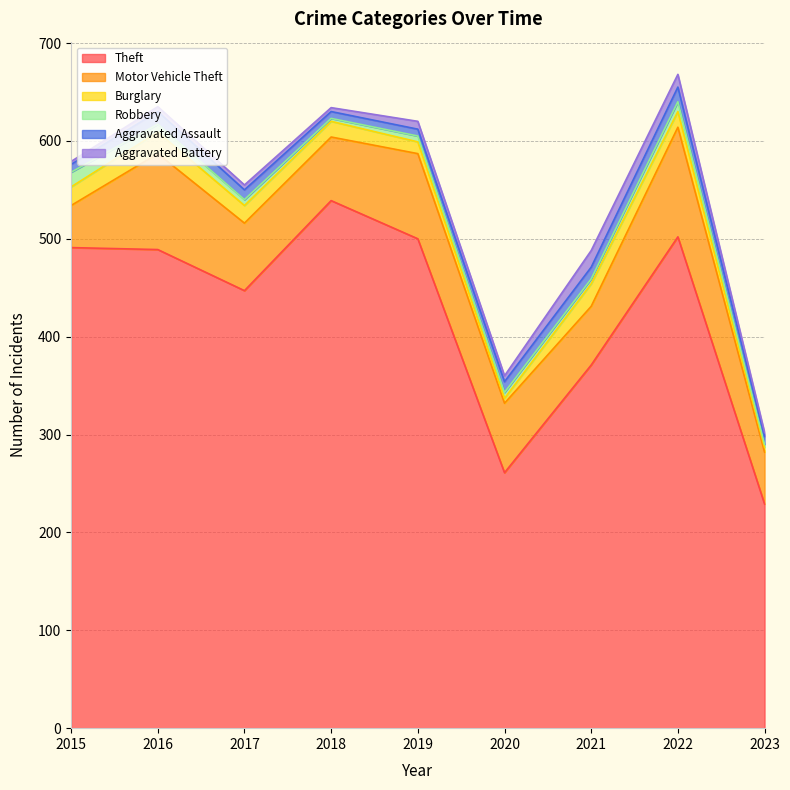

How many interior local valleys does the Motor Vehicle Theft series have?

2